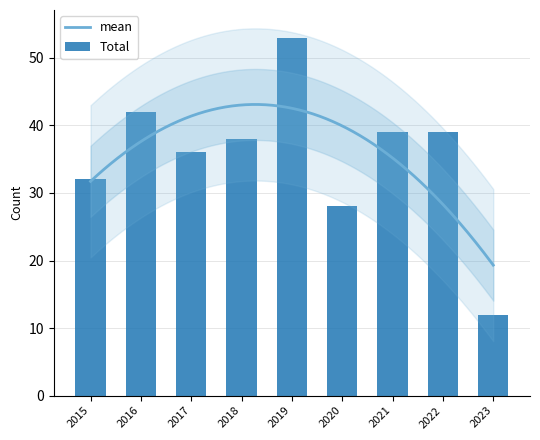

What is the highest value of the mean series?

43.1